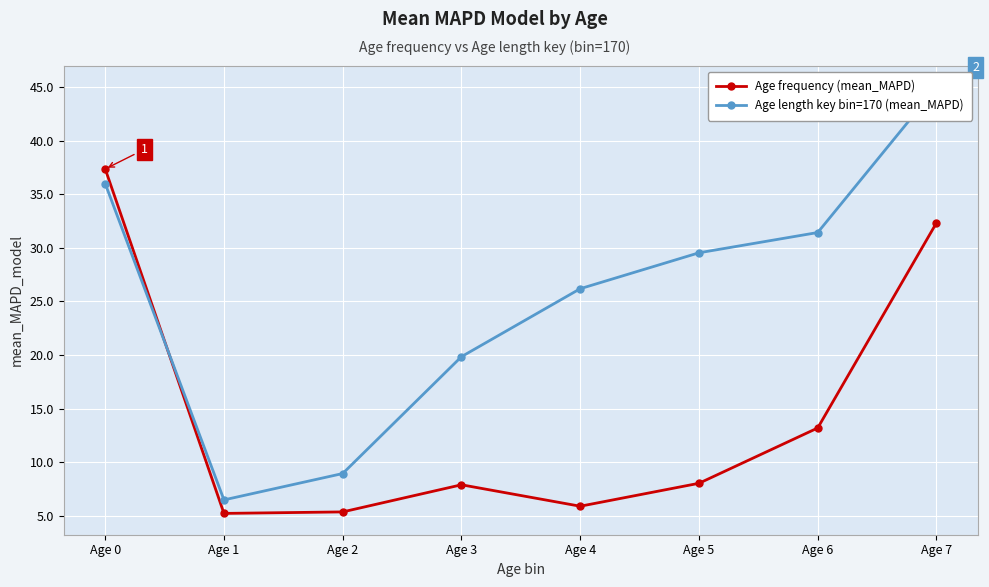

At how many categories does at least one series exceed 5?

8